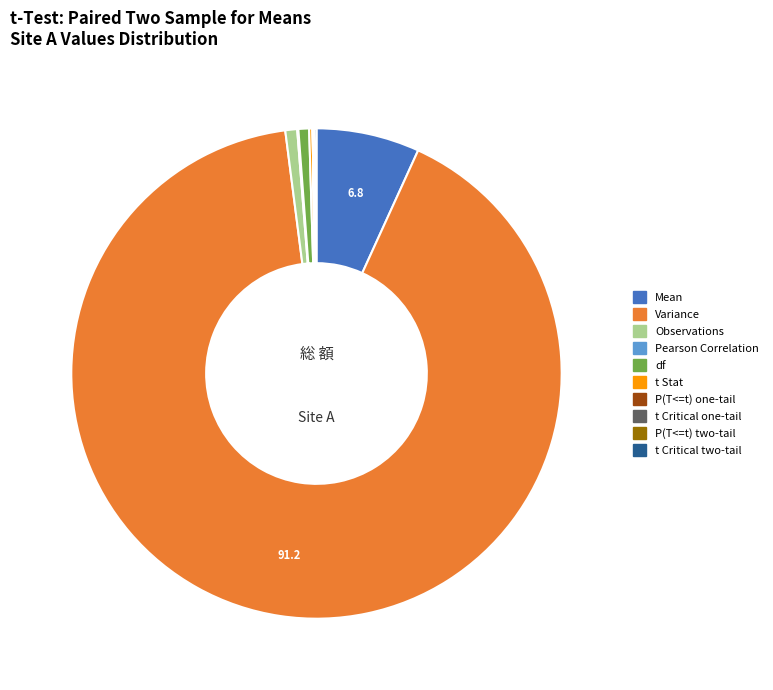

Is there any slice that represents more than half of the pie?

Yes